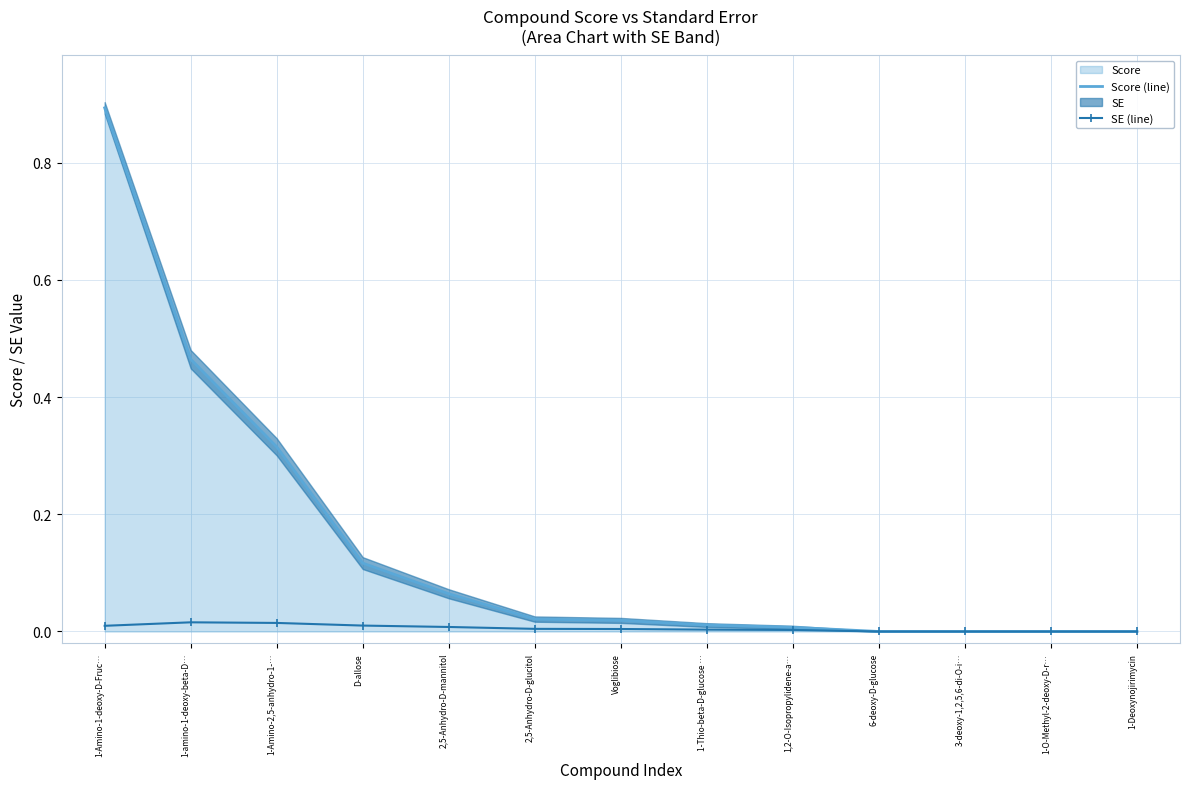

Reading left to right, what are all the values shown in this chart?

Score (line): 0.9	0.5	0.3	0.1	0.1	0.0	0.0	0.0	0.0	0.0	0.0	0.0	0.0
SE (line): 0.0	0.0	0.0	0.0	0.0	0.0	0.0	0.0	0.0	0.0	0.0	0.0	0.0